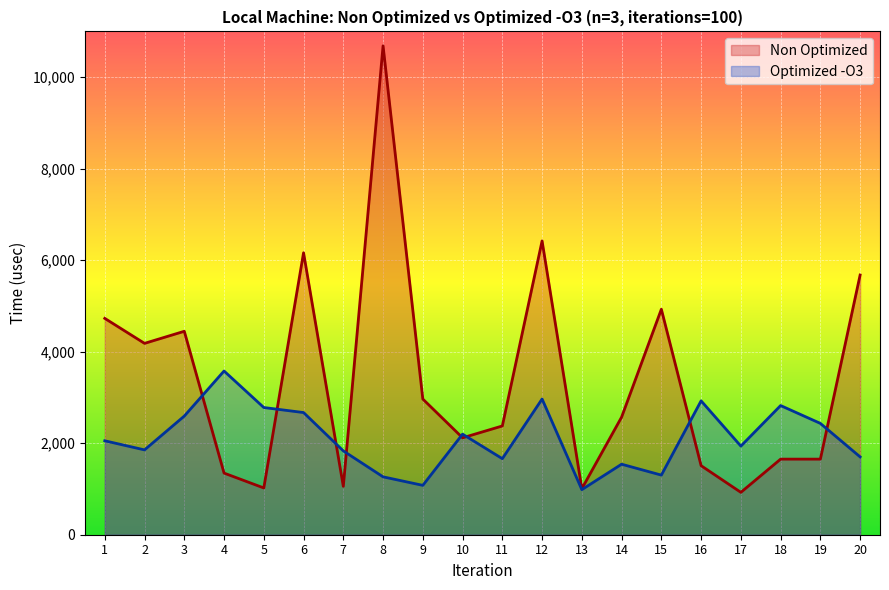

Between 20 and 3, which is larger?

20